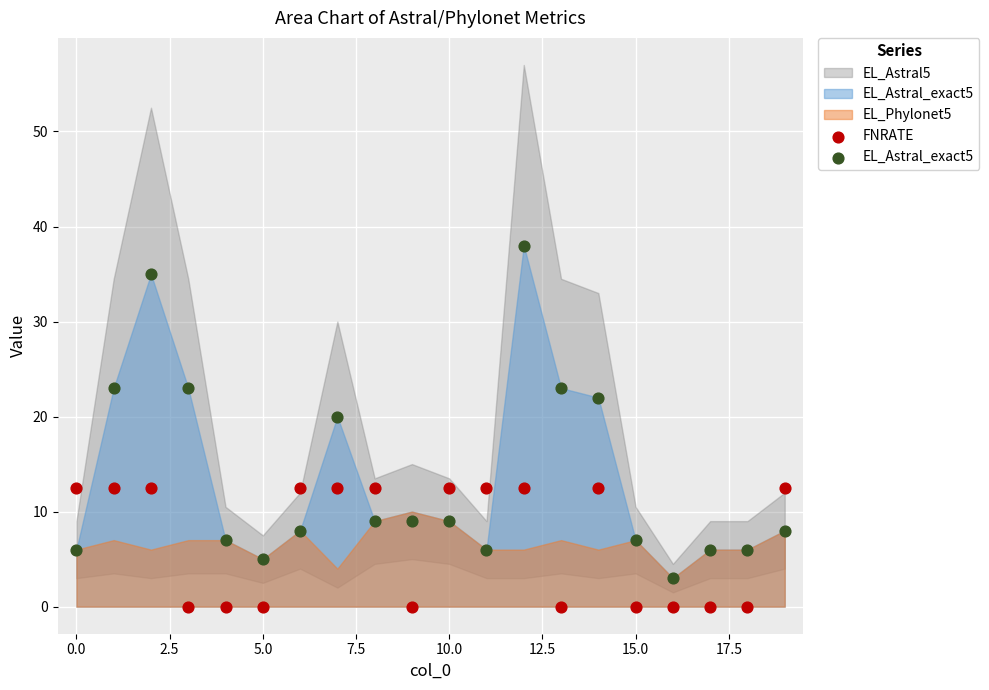

Which series reaches the minimum Y coordinate?

FNRATE